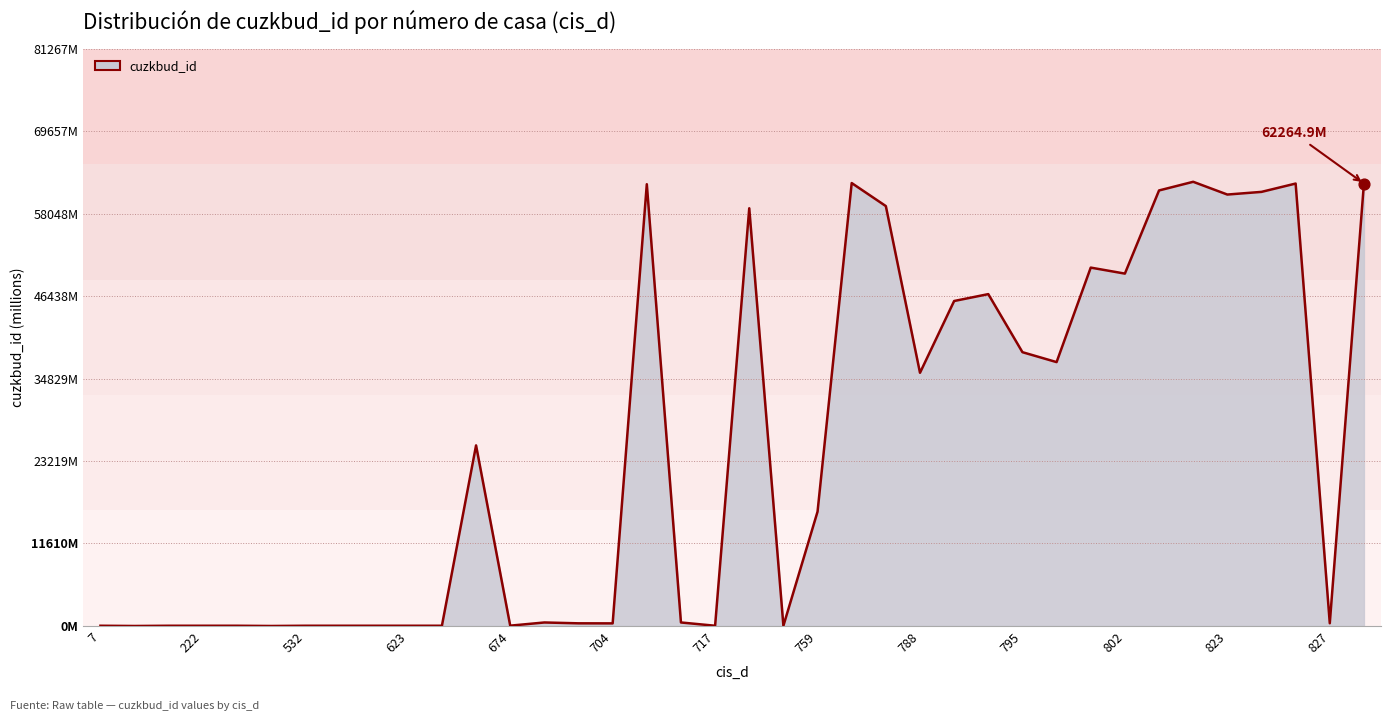

Does the chart have visible grid lines?

Yes